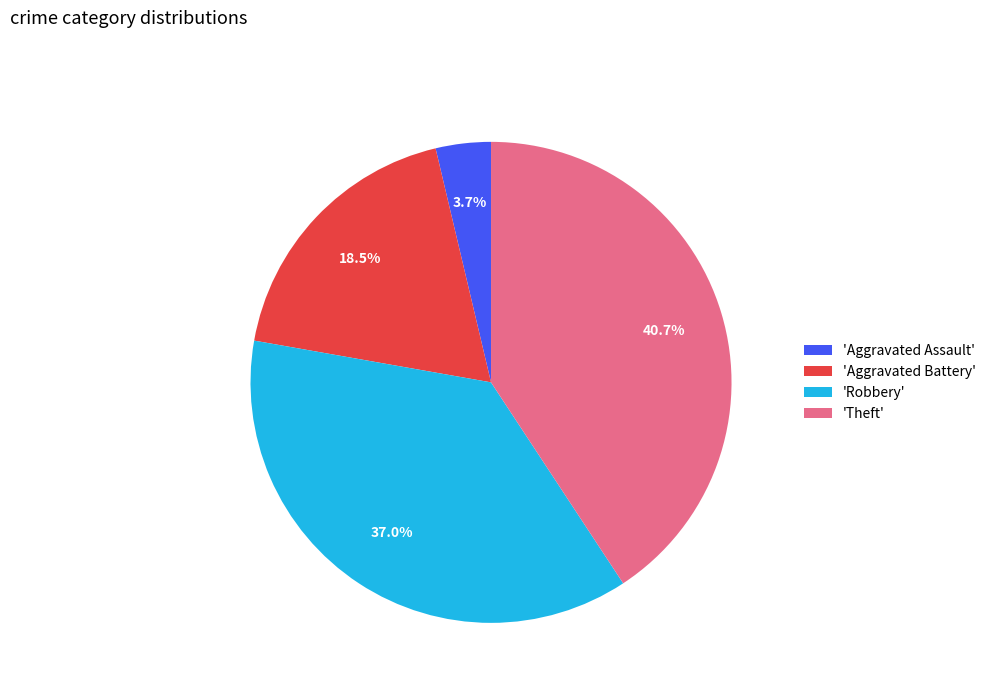

What is the largest slice in the pie chart?

'Theft'